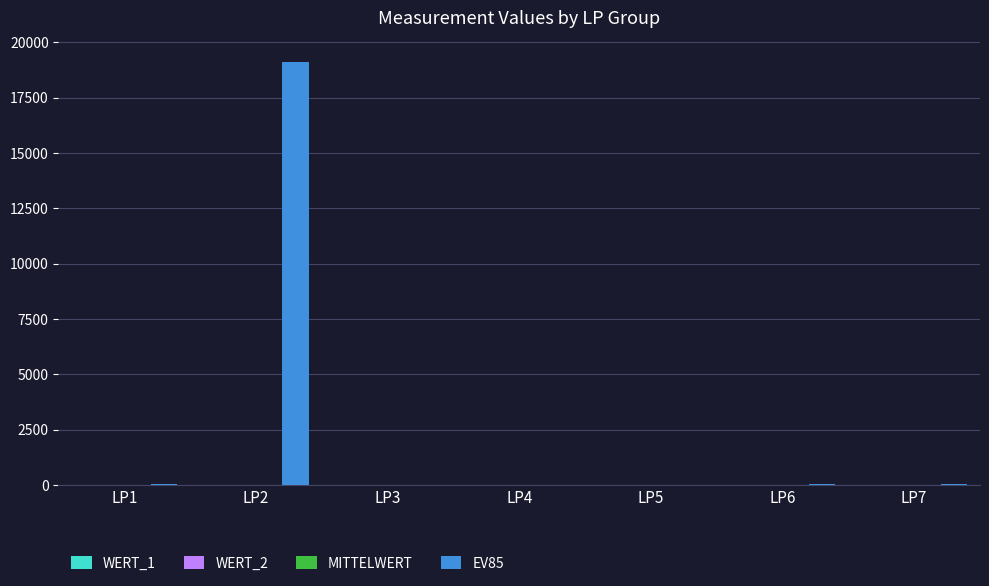

At which category is the sum across all series the highest?

LP2